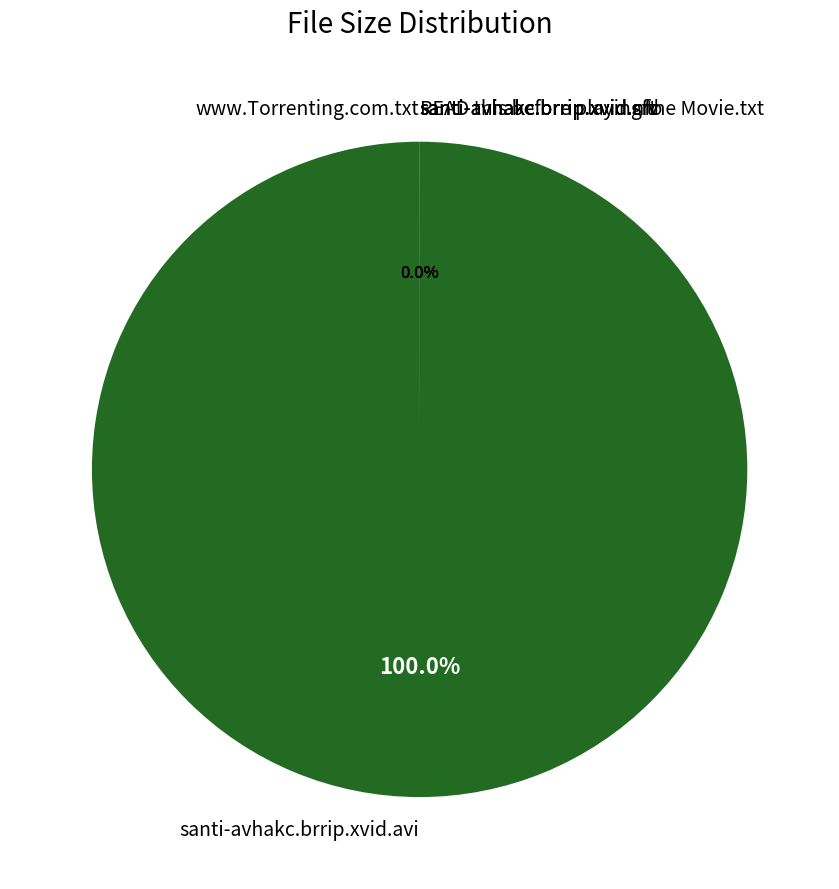

To the nearest percent, what is the difference between the santi-avhakc.brrip.xvid.avi and santi-avhakc.brrip.xvid.nfo slice percentages?

100%